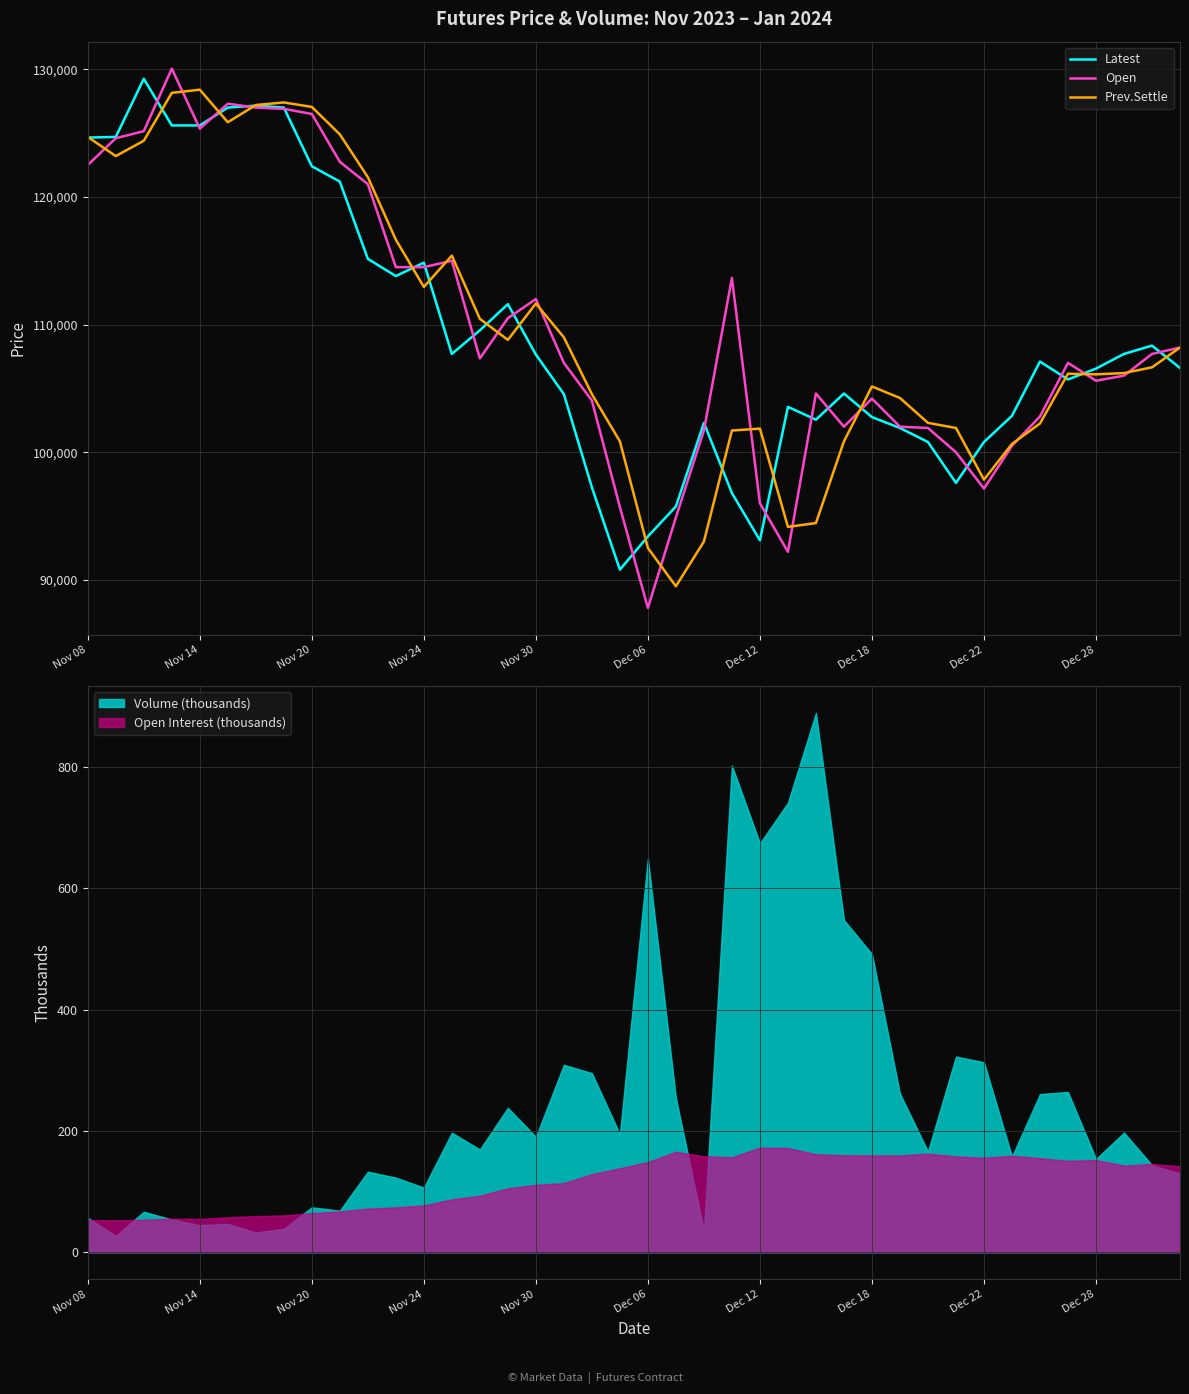

At which label does Open reach its minimum?

Dec 06